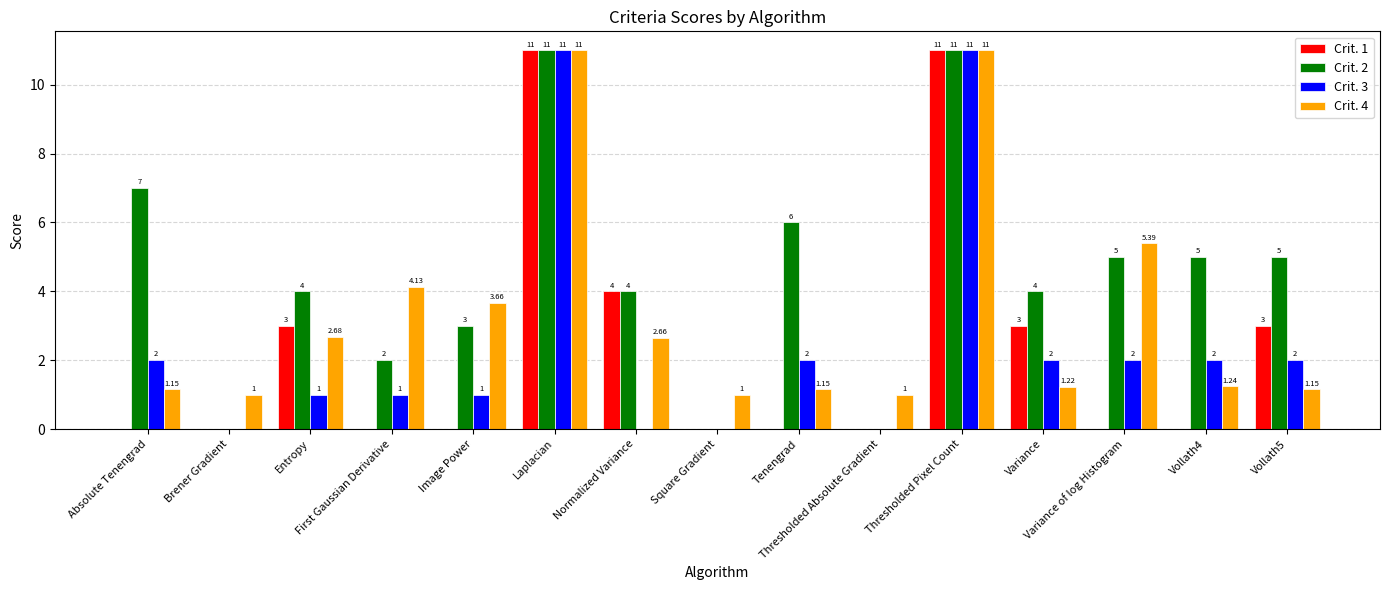

How many groups of bars are there?

15